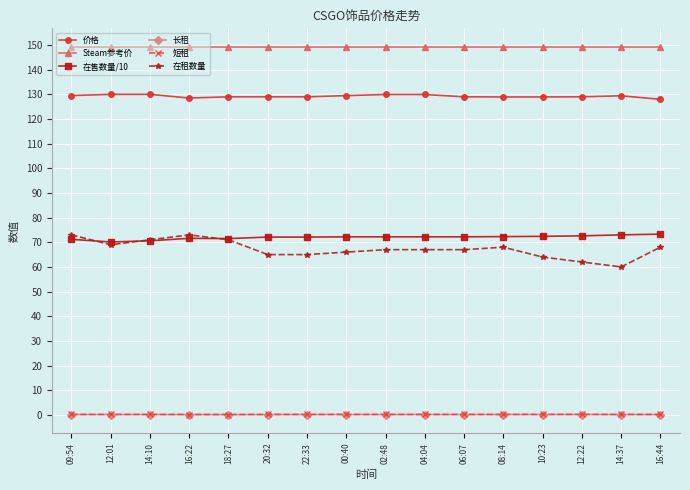

Is the value of 在租数量 at 10:23 greater than the value of 长租 at 16:44?

Yes